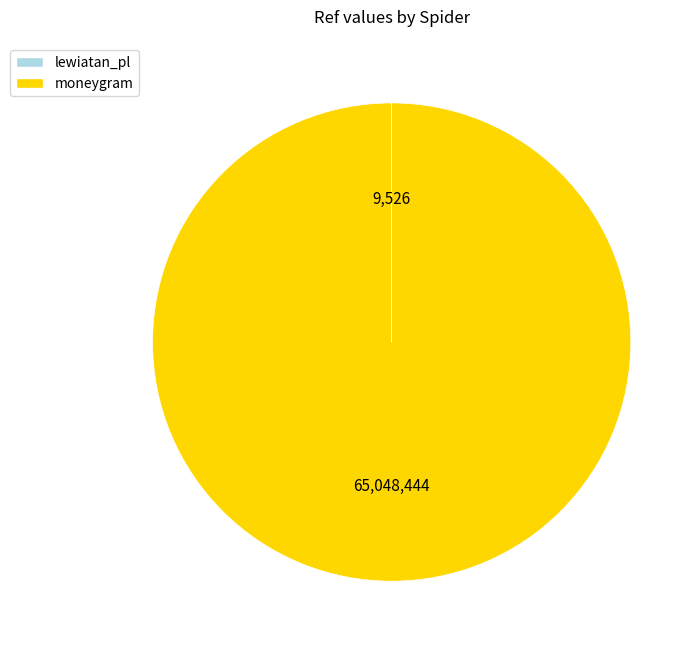

Which category has the biggest portion of the pie?

moneygram